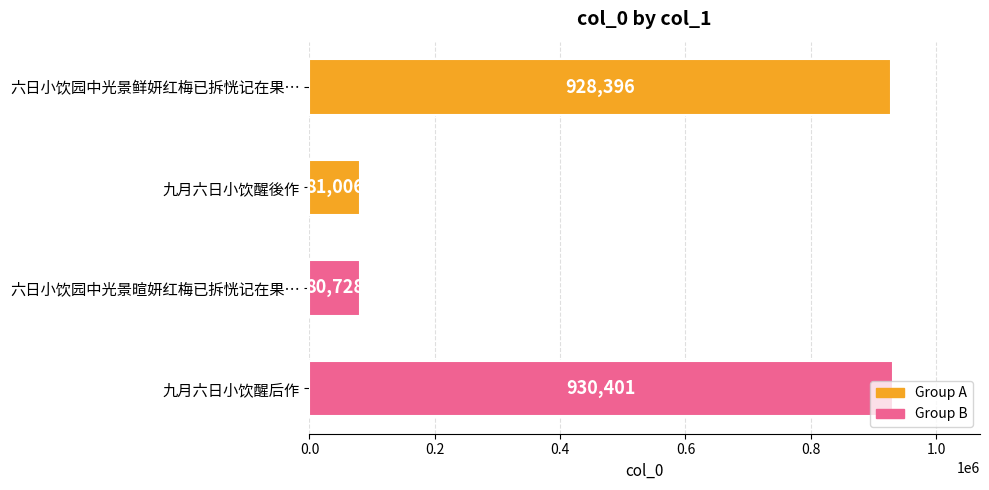

Is it true that the value at 六日小饮园中光景鲜妍红梅已拆恍记在果… is 228201?

False